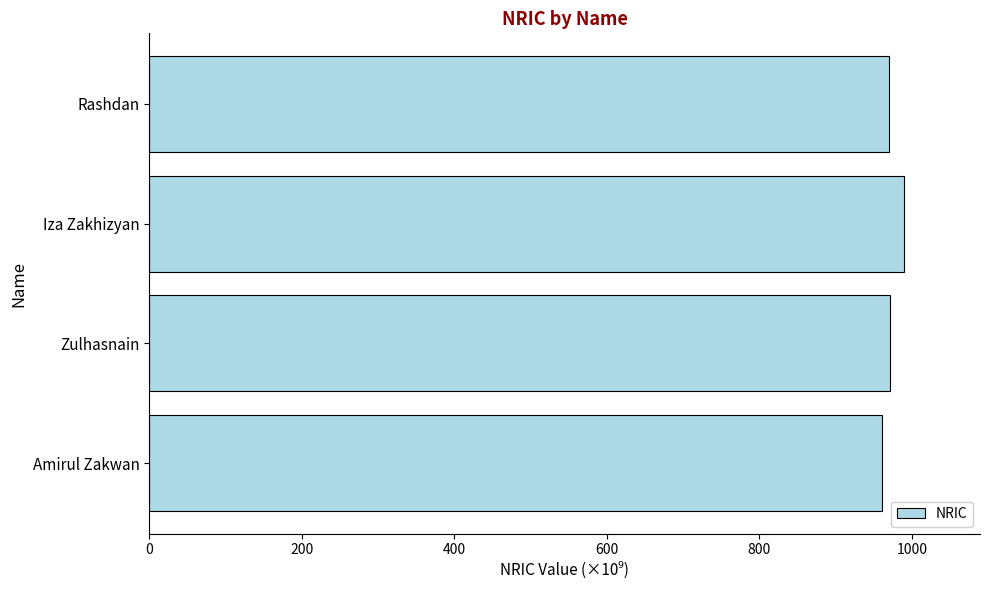

What is the minimum value shown in the chart?

960.9